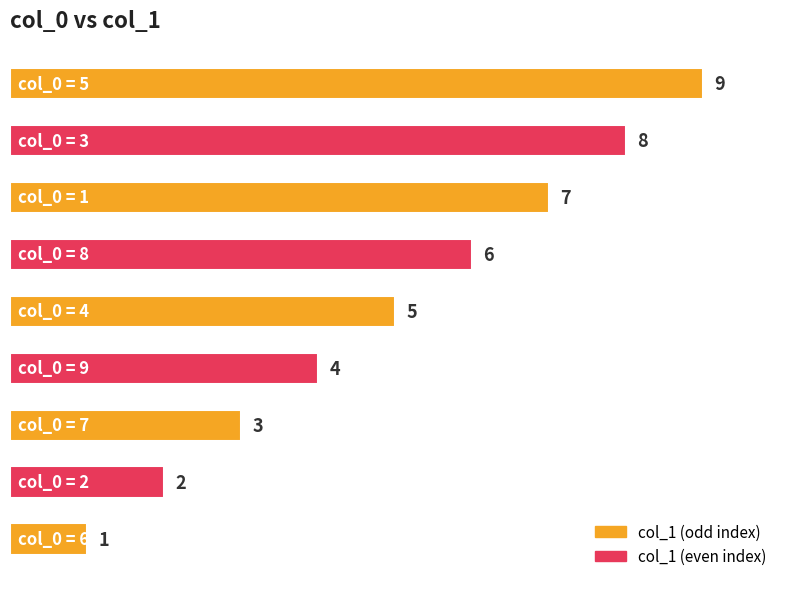

Count the values in the range 3 to 7.

5